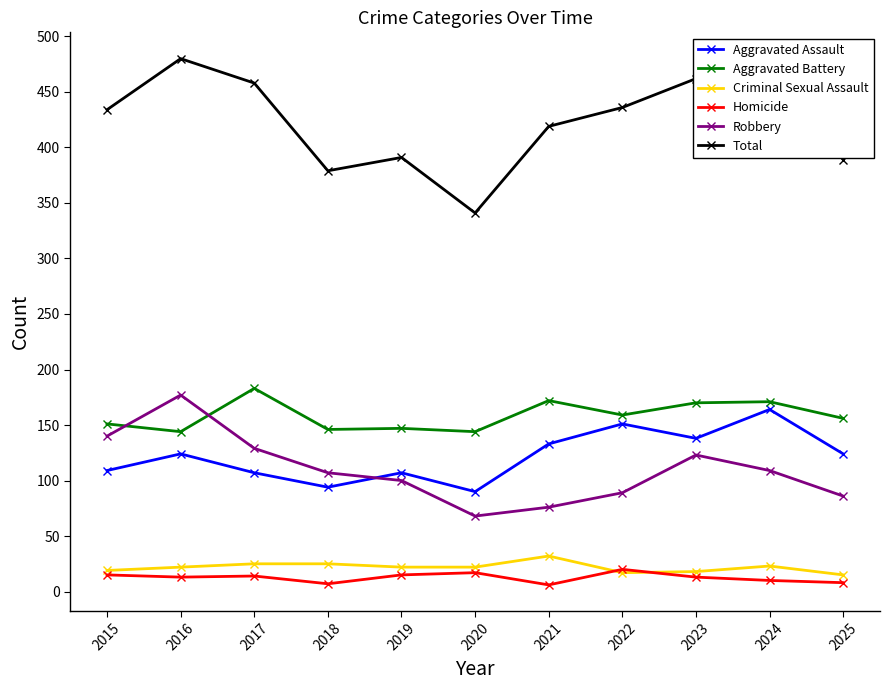

How many series are shown in this chart?

6